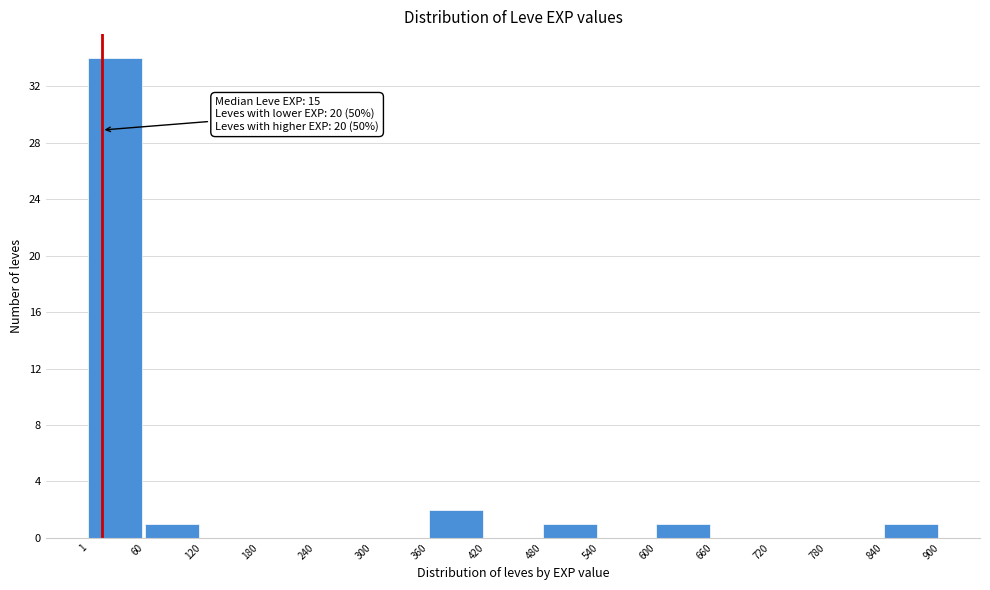

Which range on the x-axis has the tallest bar?

1 to 60